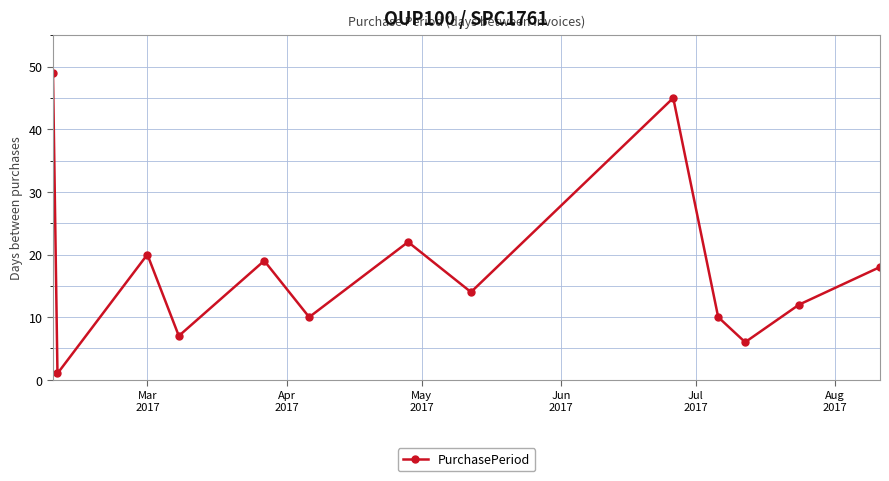

What is the average value?

18